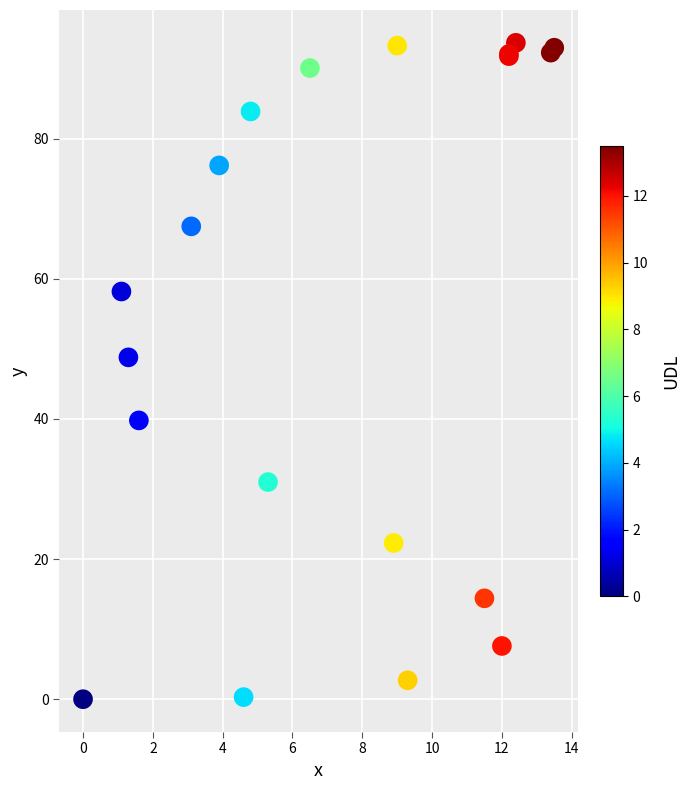

What Y value in the scatter plot is closest to 46?

48.8